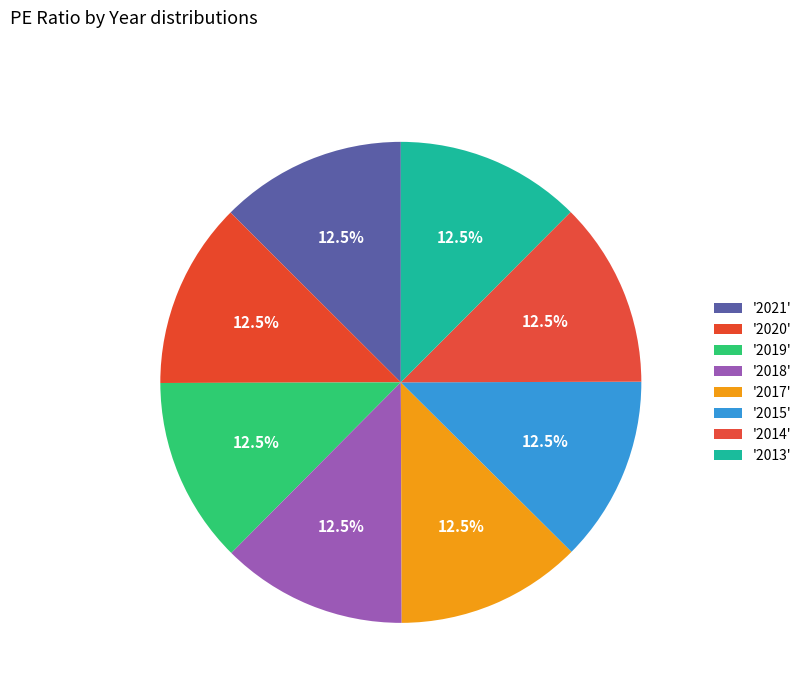

How many slices are in this pie chart?

8